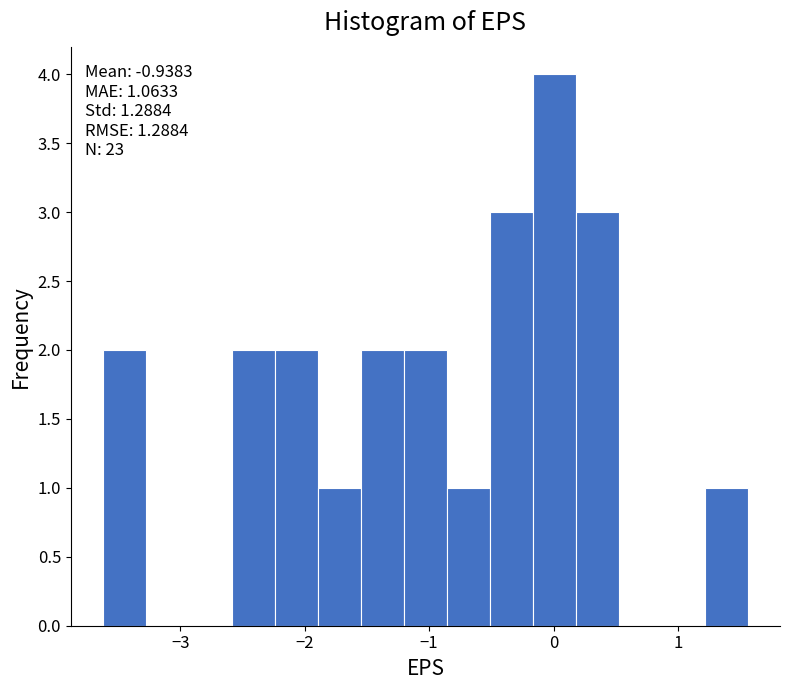

Read against the x-axis, roughly where is the centre of the tallest bar?

0.0